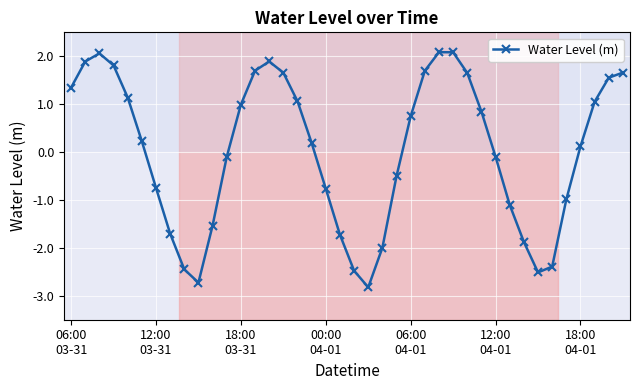

What is the greatest value displayed?

2.1